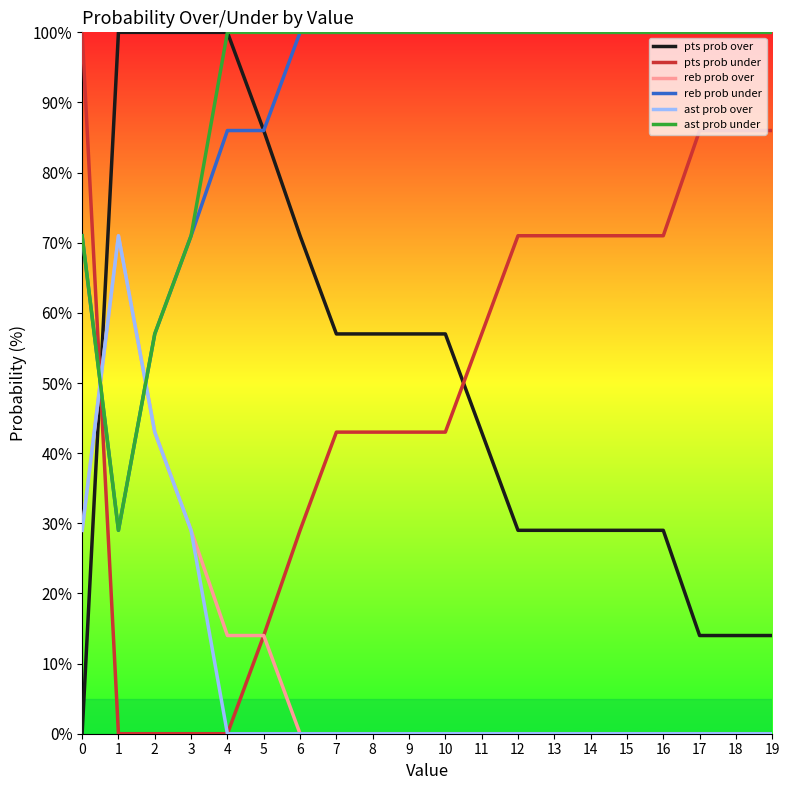

Is it true that reb prob under equals 100 at 14?

True